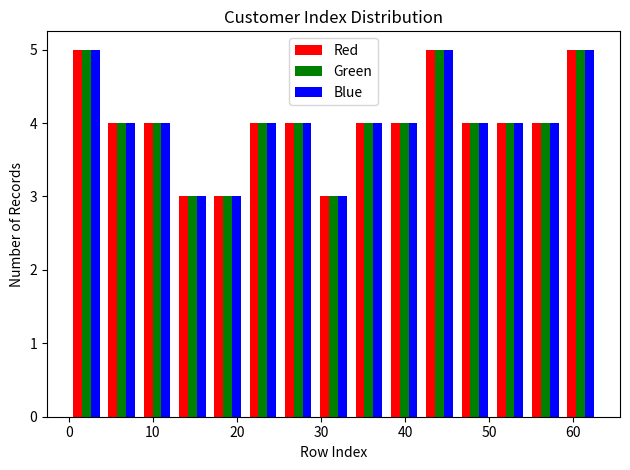

What is the height of the Green bar covering 42.0 to 46.2 on the x-axis? Neither the bar edges nor the heights are printed on the chart, so give them approximately, as read against the axes.

5